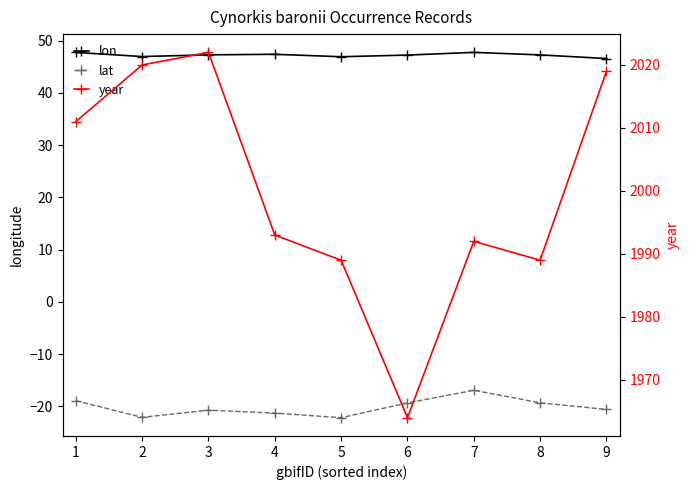

Which series has the largest total across all categories?

year